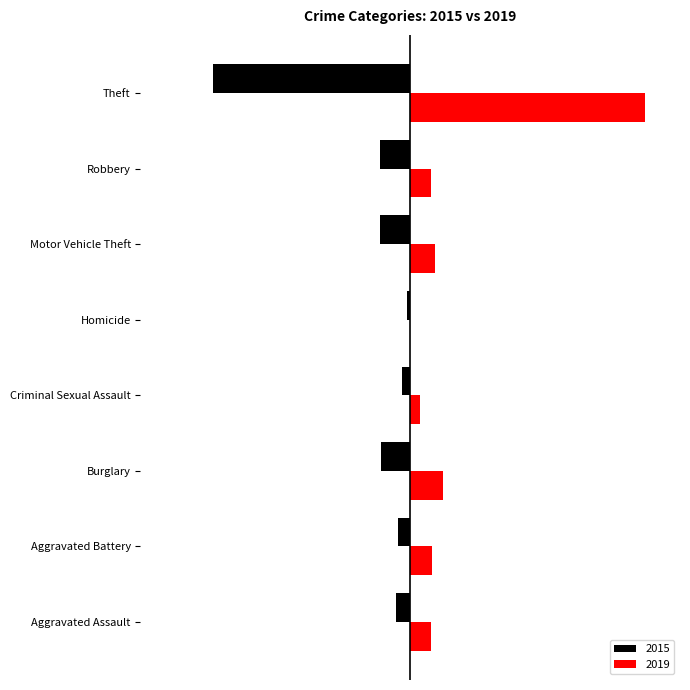

What are all the series names shown in the legend?

2015, 2019